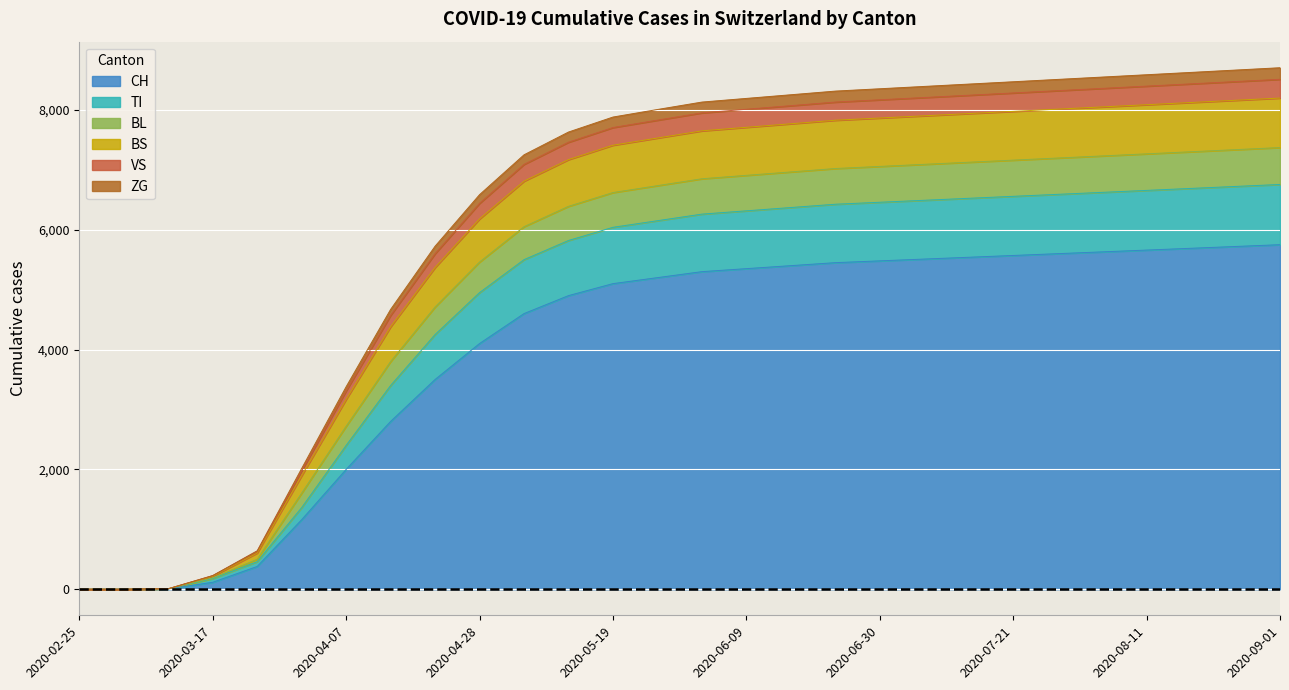

At which category does the chart reach its minimum across all series?

2020-02-25